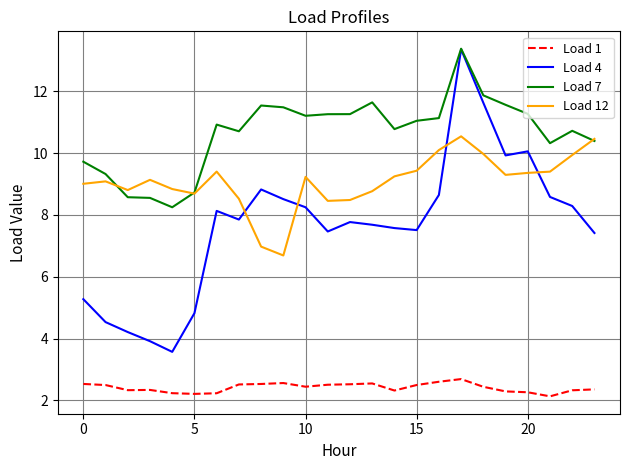

True or false: Load 12 and Load 1 intersect in this chart.

False